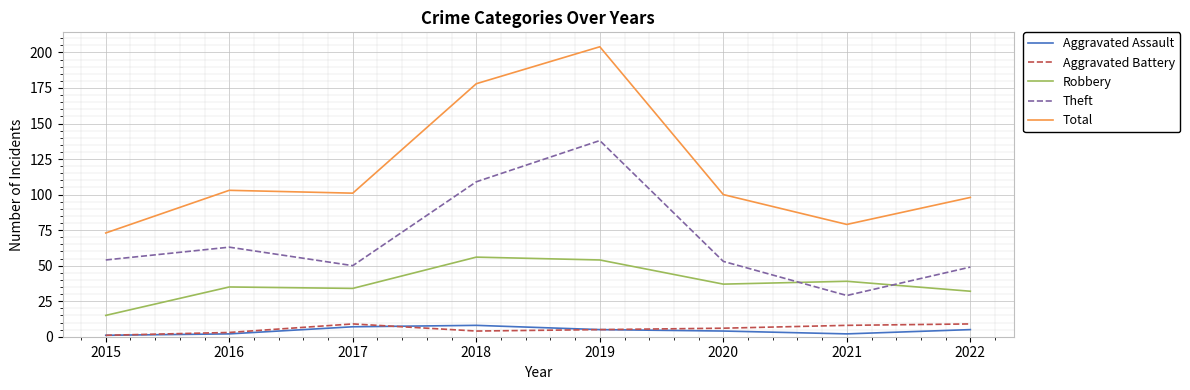

Is this an area chart (filled region under the line)?

No